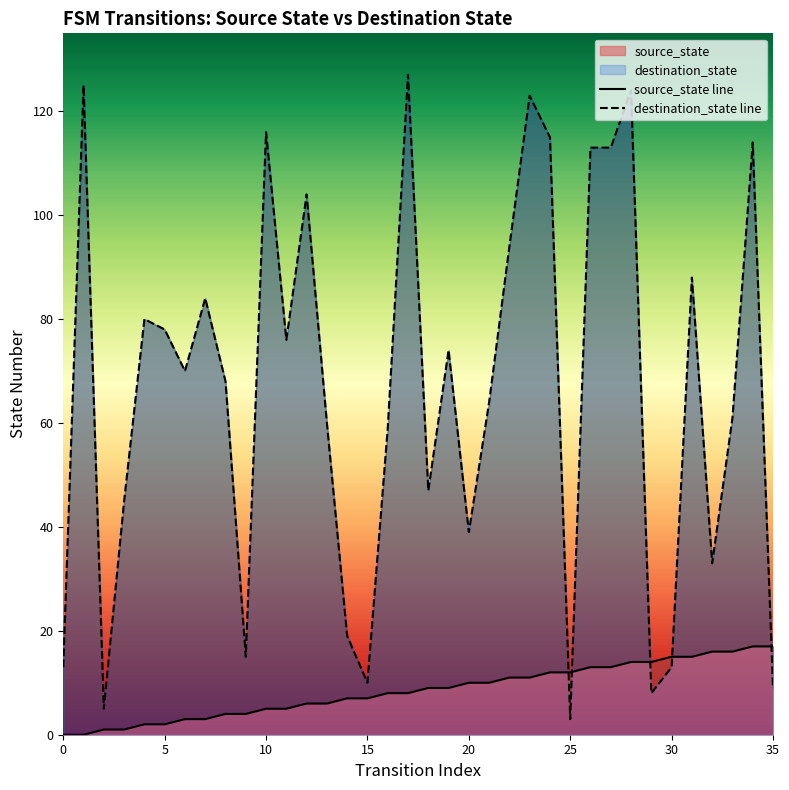

What is the difference between the maximum and minimum values in the source_state line series?

17